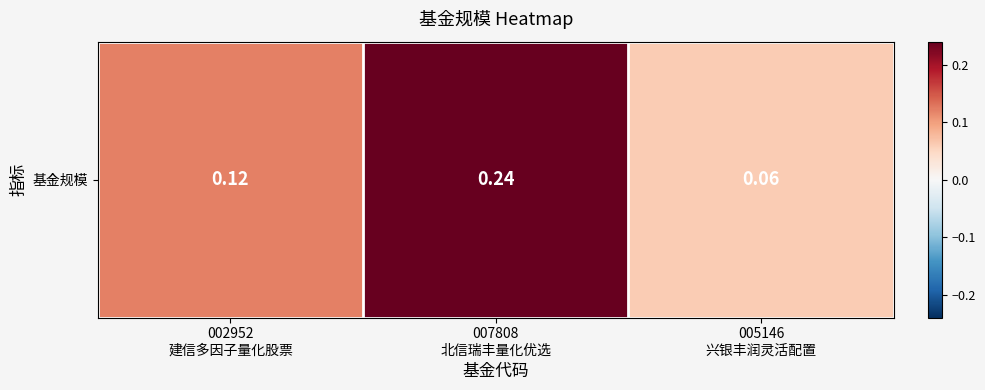

True or false: the data shows 0.1 at 002952
建信多因子量化股票.

True